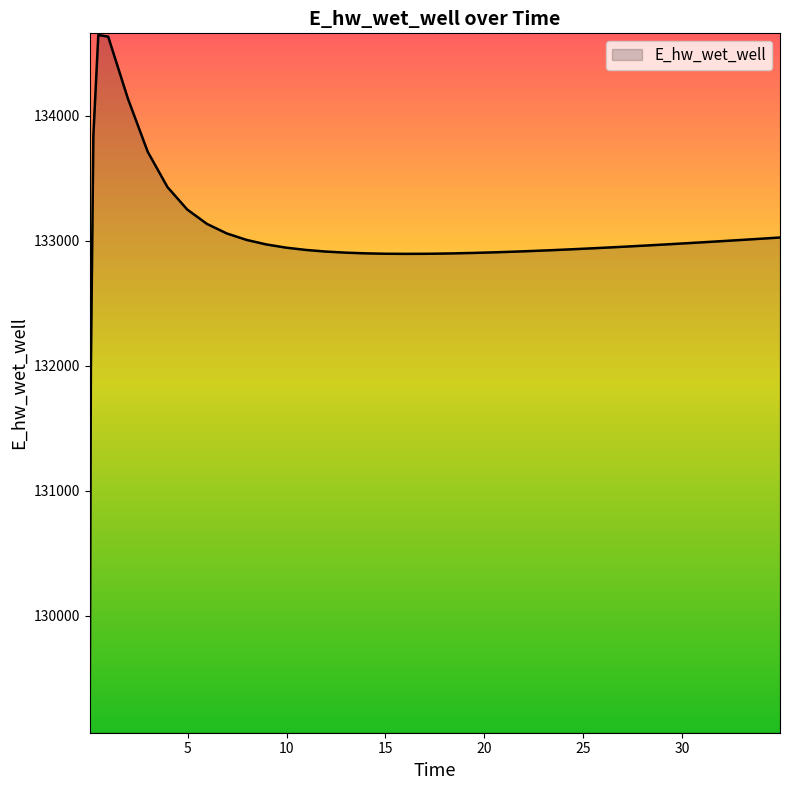

What is the difference between the maximum and minimum values?

5568.7